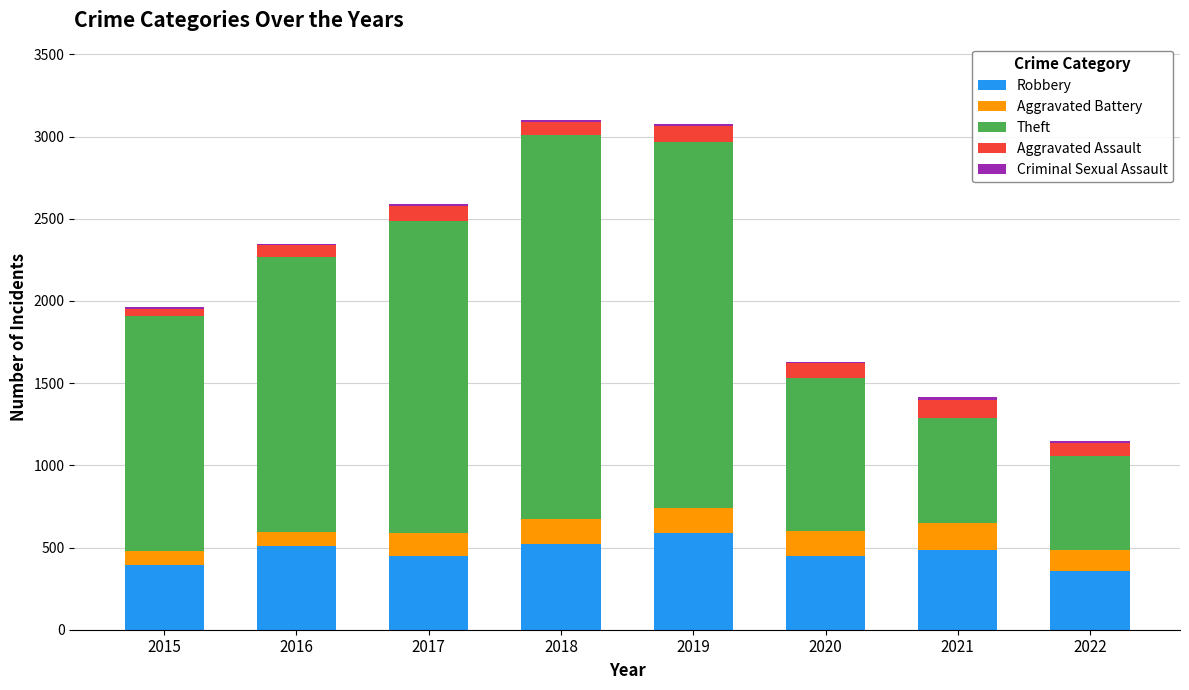

The Robbery series shows 510 at 2016. True or false?

True